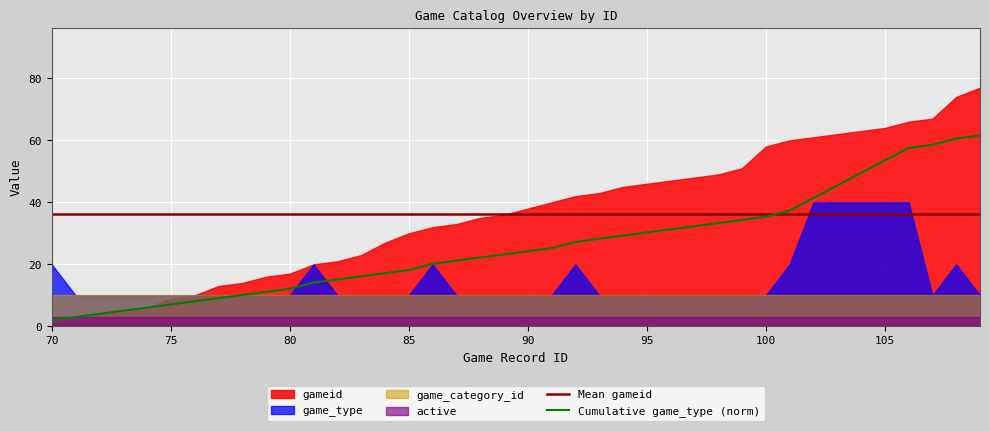

What is the lowest value of the Mean gameid series?

36.4